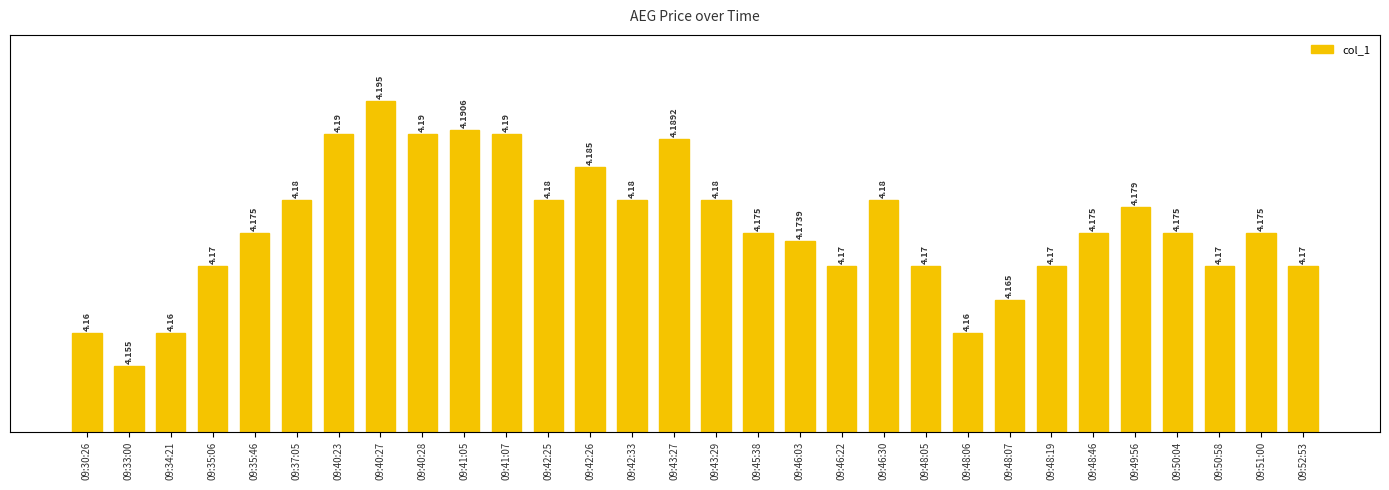

What is the value of the 30th bar from the left?

4.2